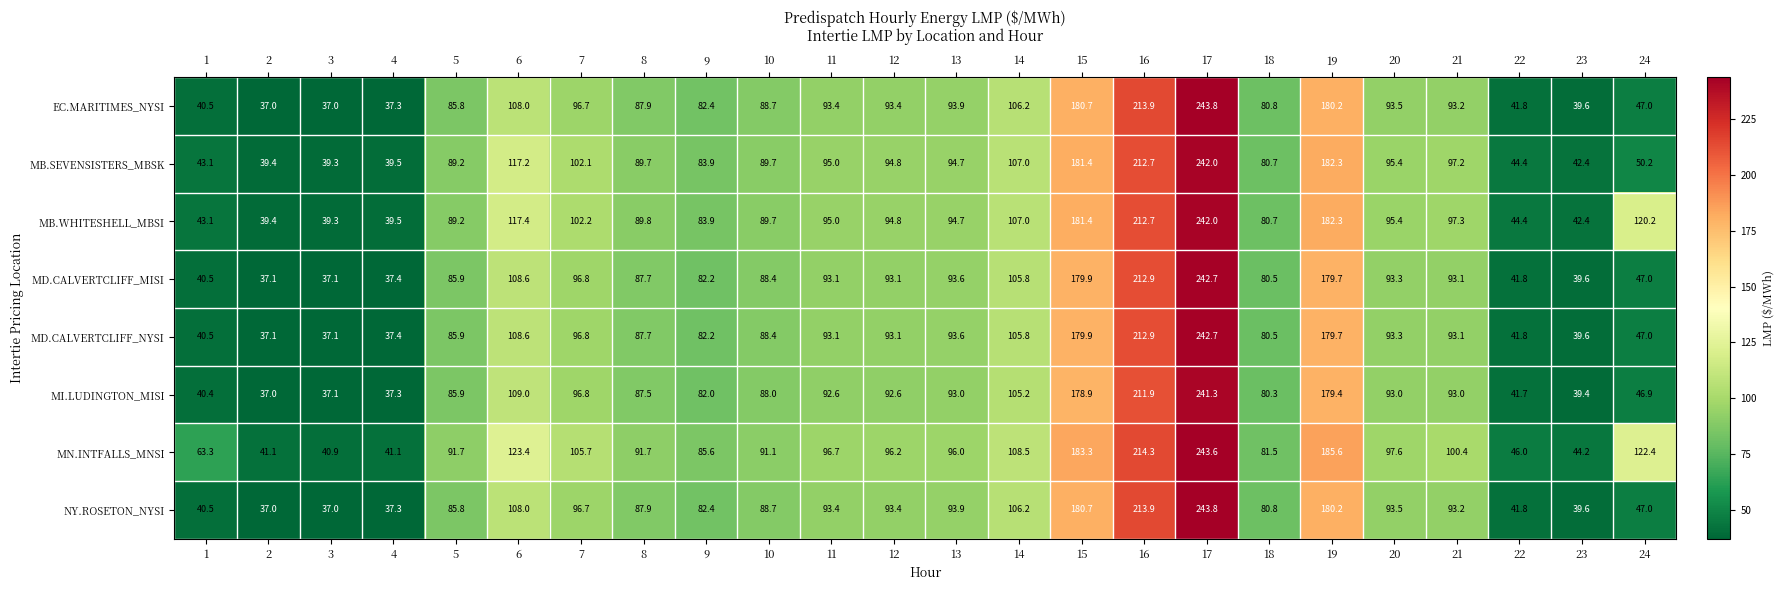

What is the approximate value of NY.ROSETON_NYSI at 22?

41.8